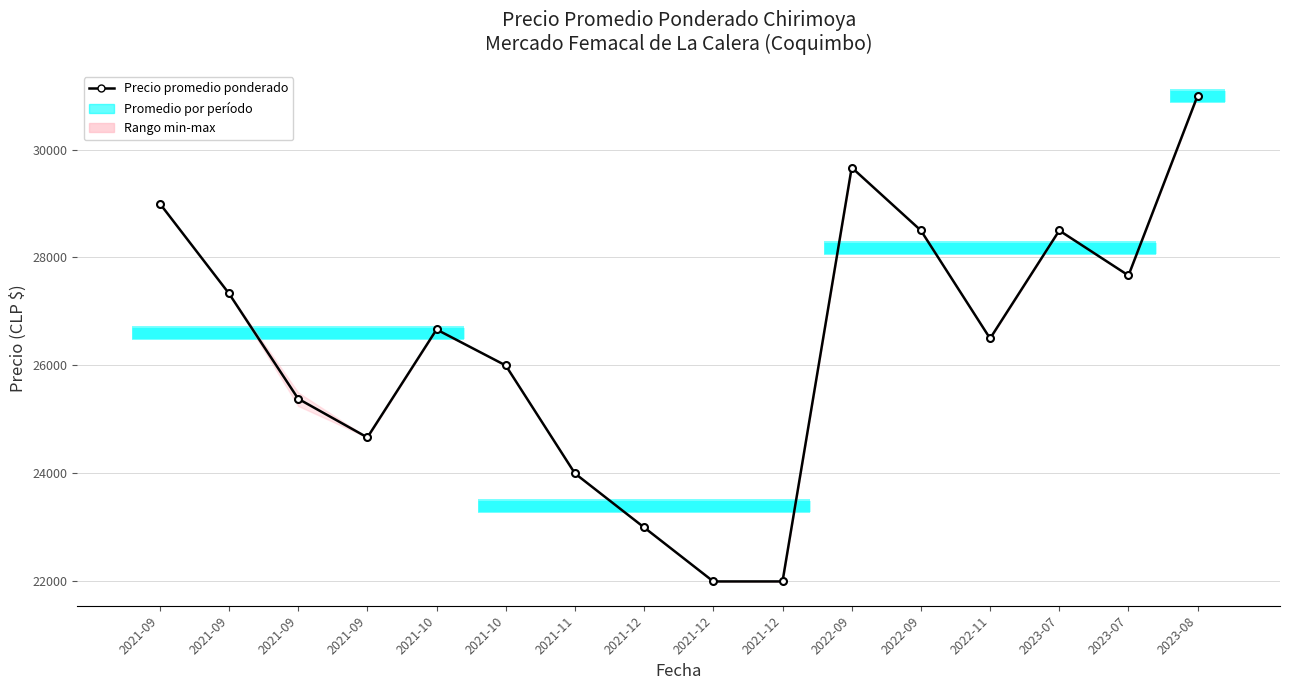

Which category has the highest value across all series?

2023-08